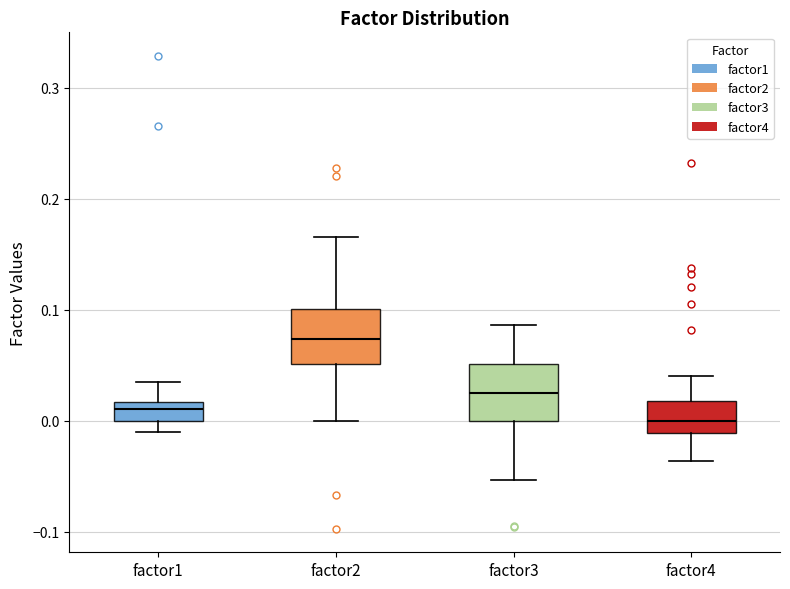

Which box's median line is the highest?

factor2